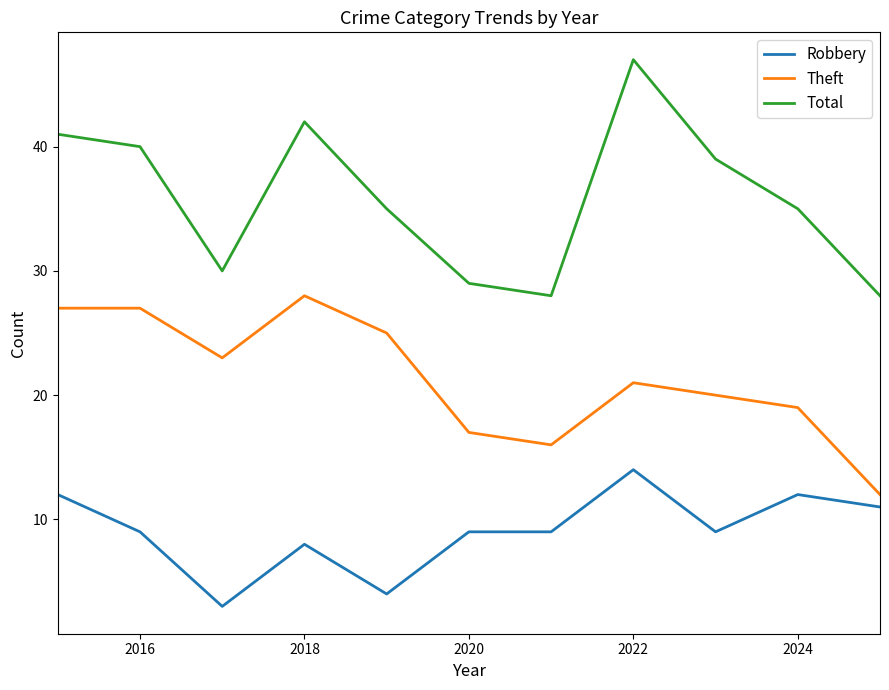

Which series has the largest range (max minus min)?

Total